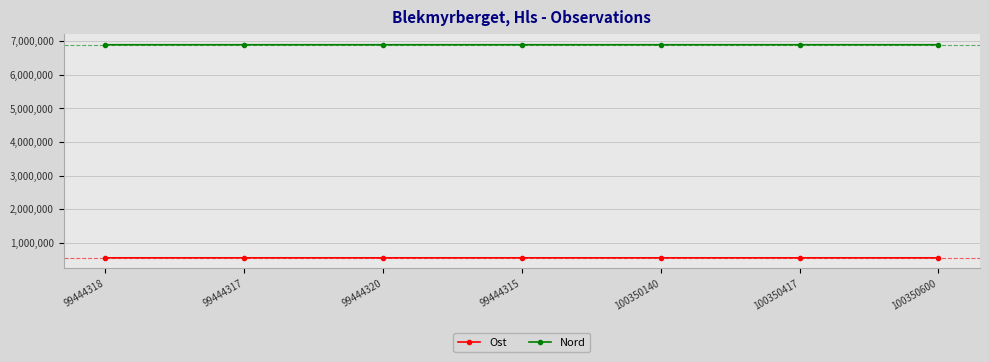

What is the value of the Nord point at the 2nd from the left?

6898170.3